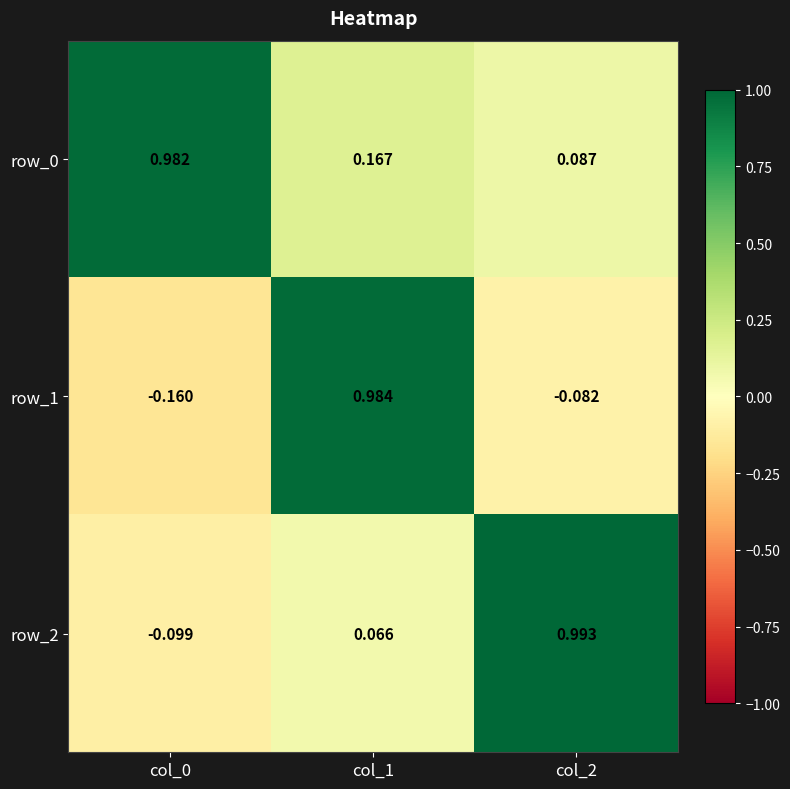

Is the value of row_1 at col_0 greater than the value of row_0 at col_0?

No